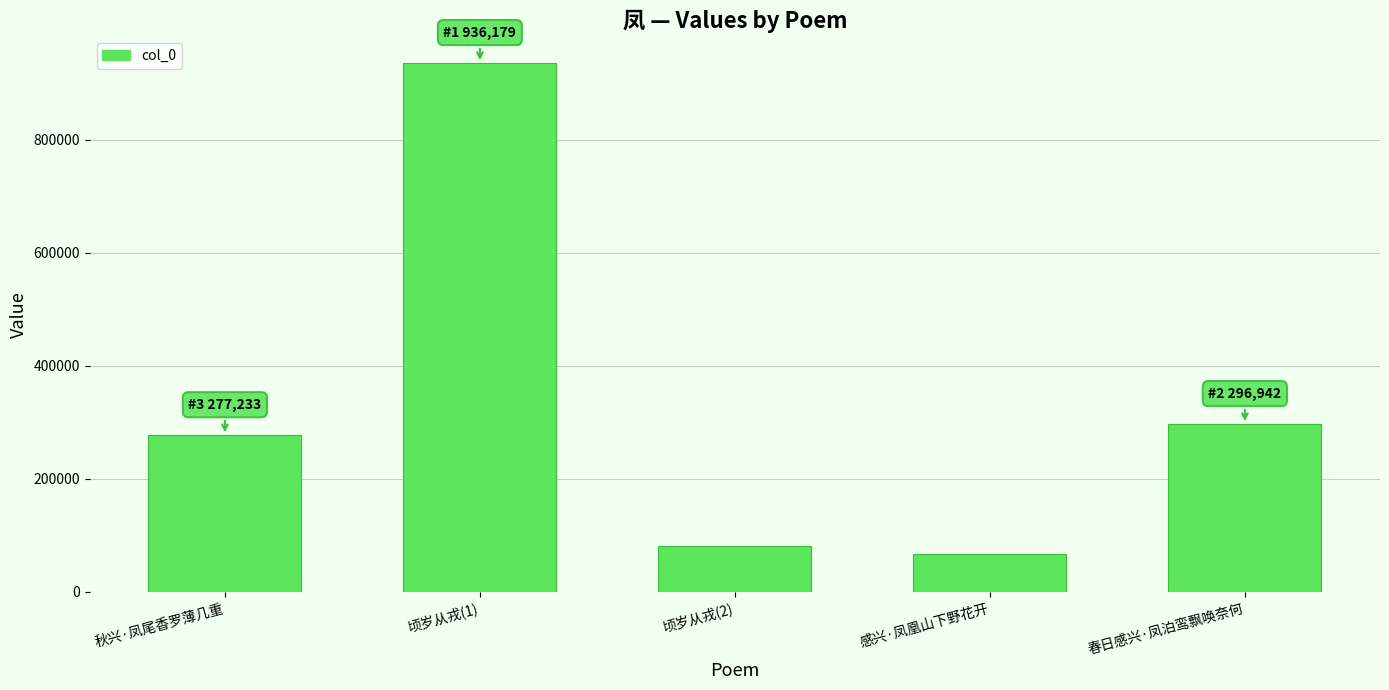

What is the label of the 2nd bar from the right?

感兴·凤凰山下野花开